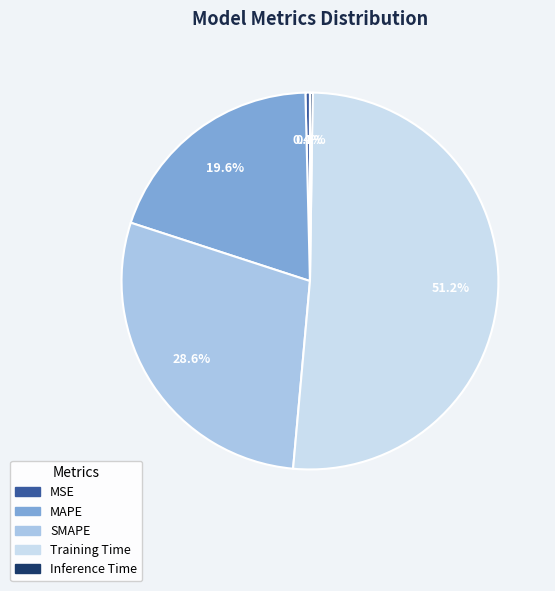

Approximately how many times larger is the value at MAPE compared to Training Time?

0.4